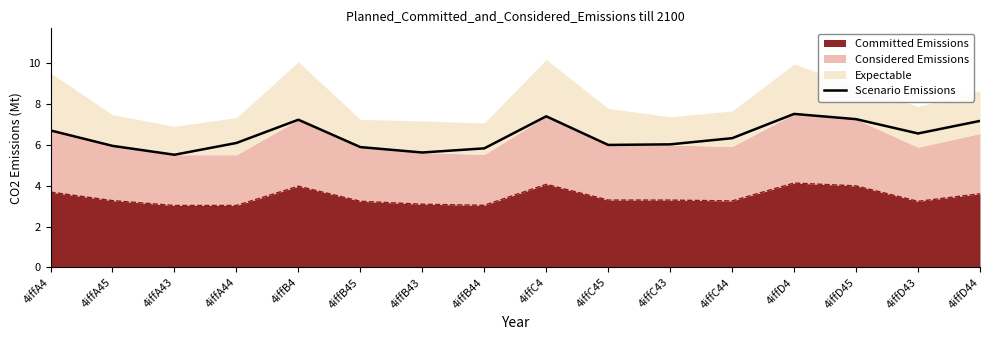

What is the smallest value displayed?

5.5